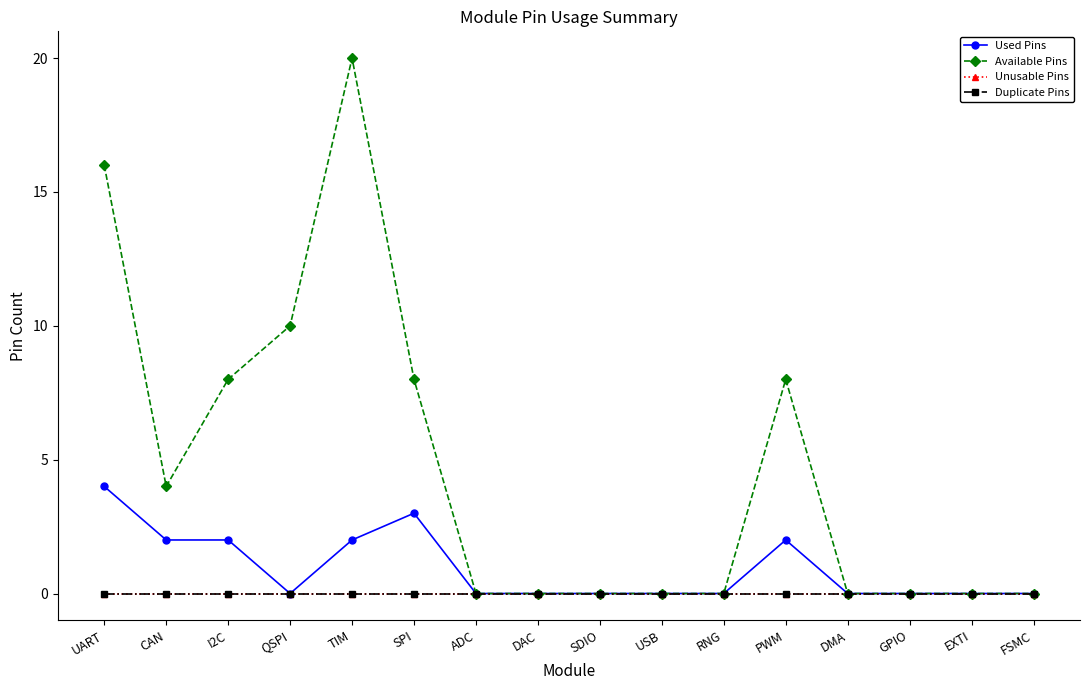

Reading right to left, what are all the values shown in this chart?

Used Pins: 0	0	0	0	2	0	0	0	0	0	3	2	0	2	2	4
Available Pins: 0	0	0	0	8	0	0	0	0	0	8	20	10	8	4	16
Unusable Pins: 0	0	0	0	0	0	0	0	0	0	0	0	0	0	0	0
Duplicate Pins: 0	0	0	0	0	0	0	0	0	0	0	0	0	0	0	0